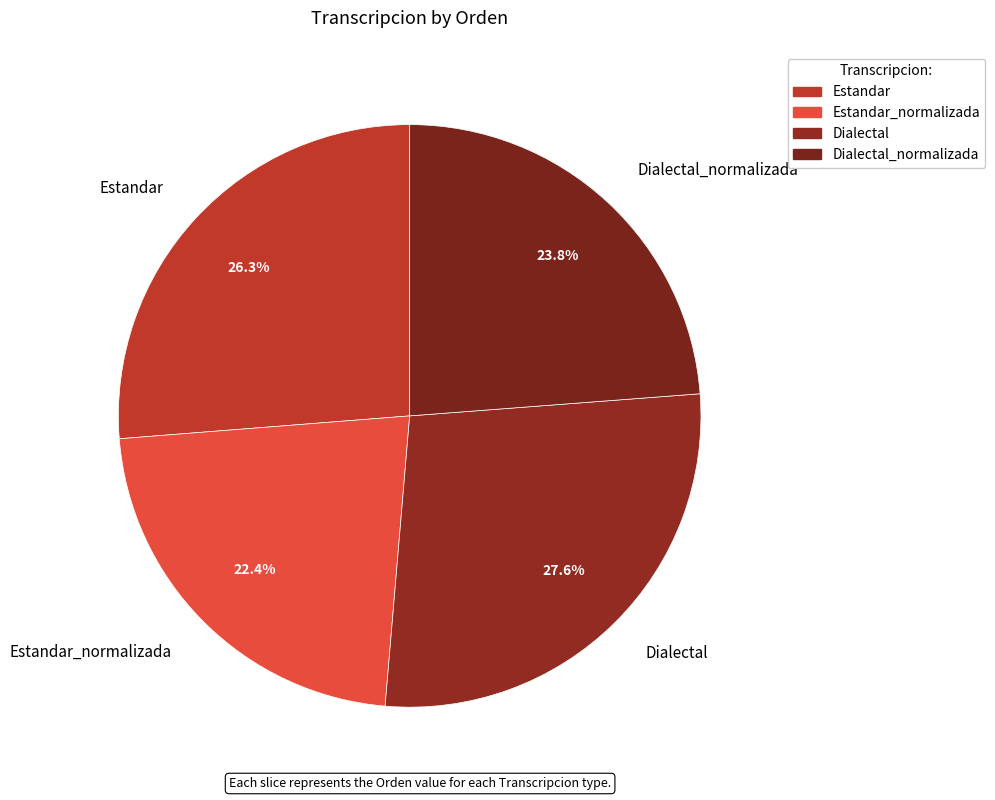

Is there any slice that represents more than half of the pie?

No